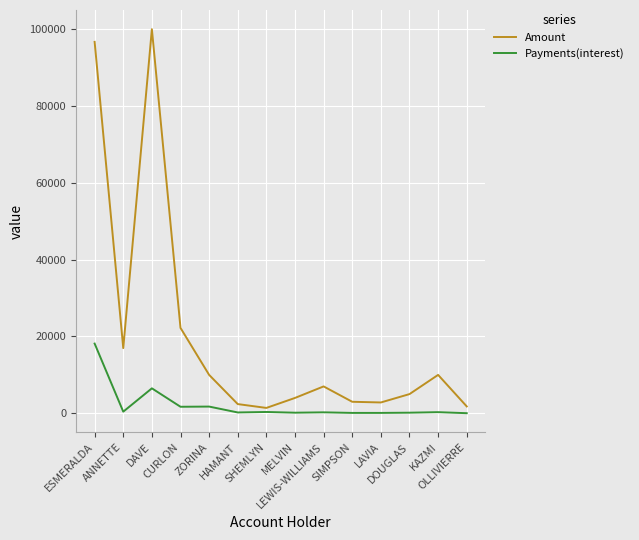

Rank the series by their maximum value, from lowest to highest.

Payments(interest), Amount